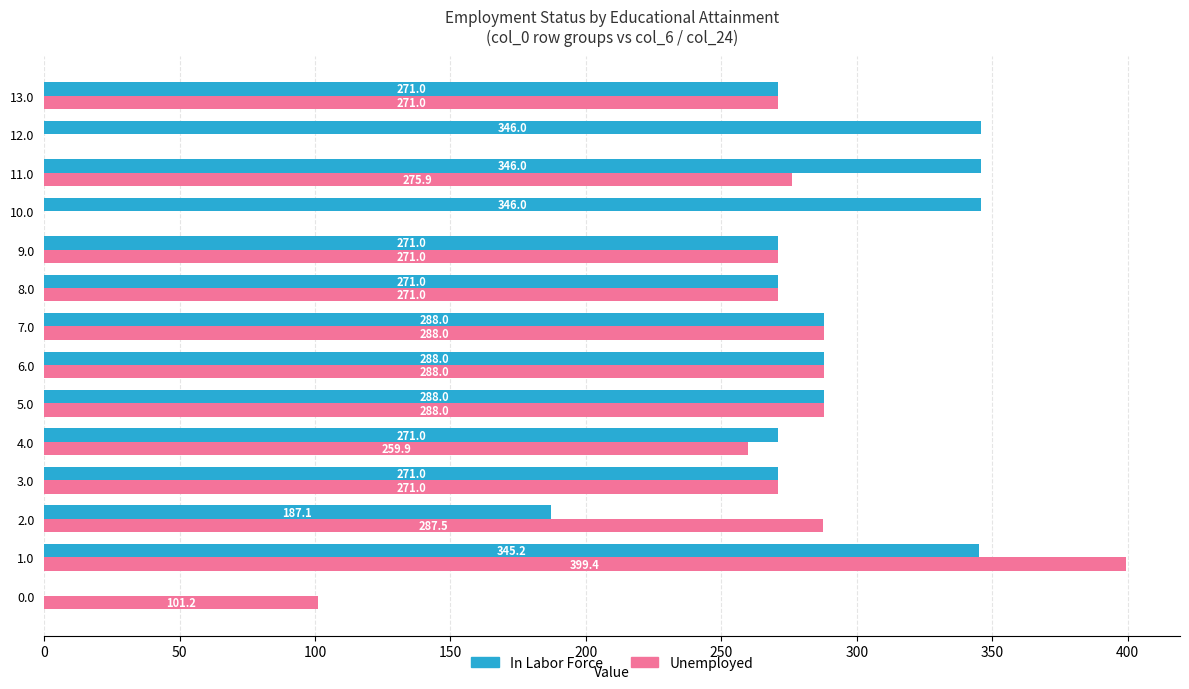

What is the sum of the In Labor Force values at 7.0 and 12.0?

634.0